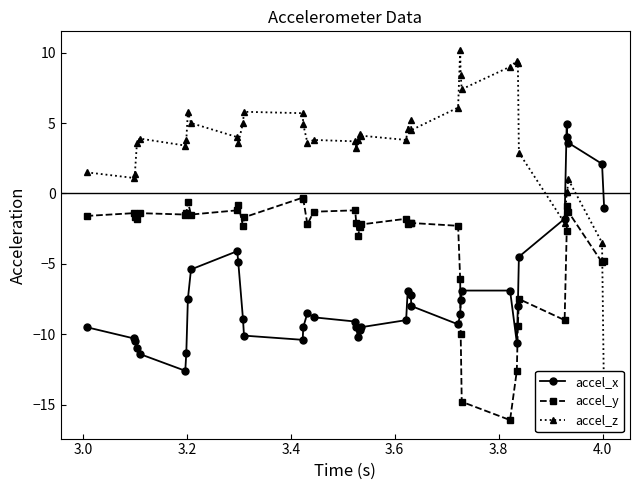

How many negative values does the accel_x series have?

36